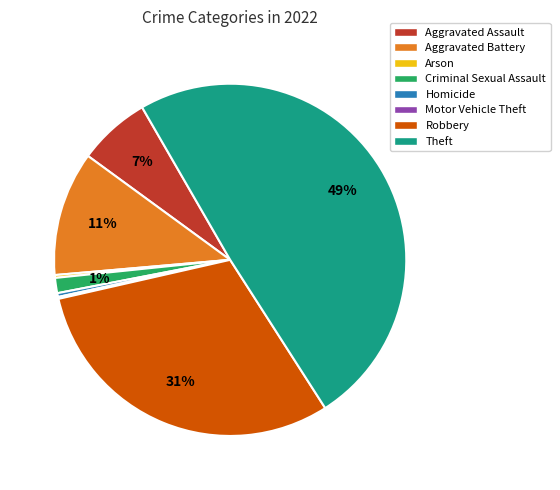

Combined, do Aggravated Assault and Robbery account for over 50%?

No